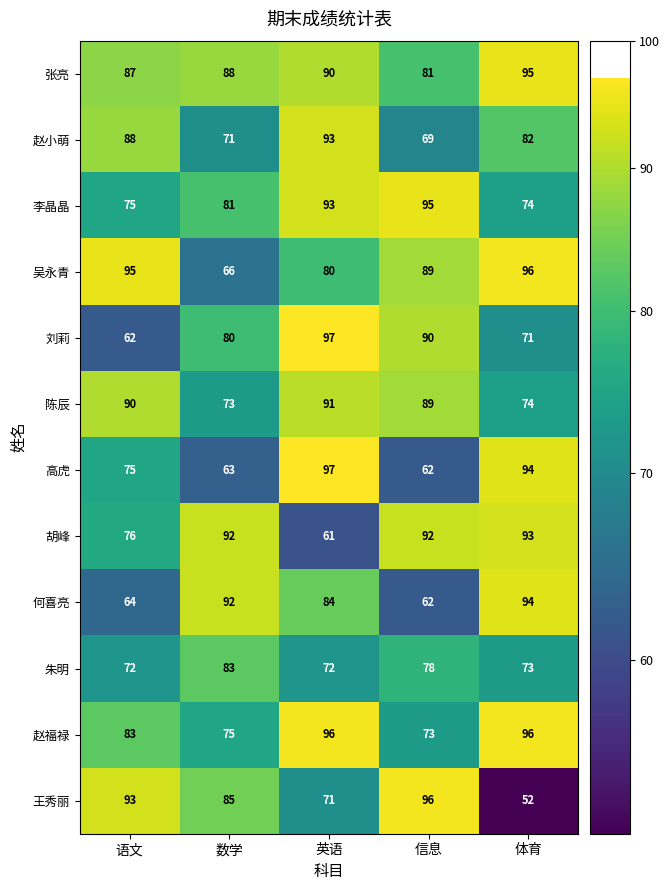

Which series has the widest spread of values?

王秀丽